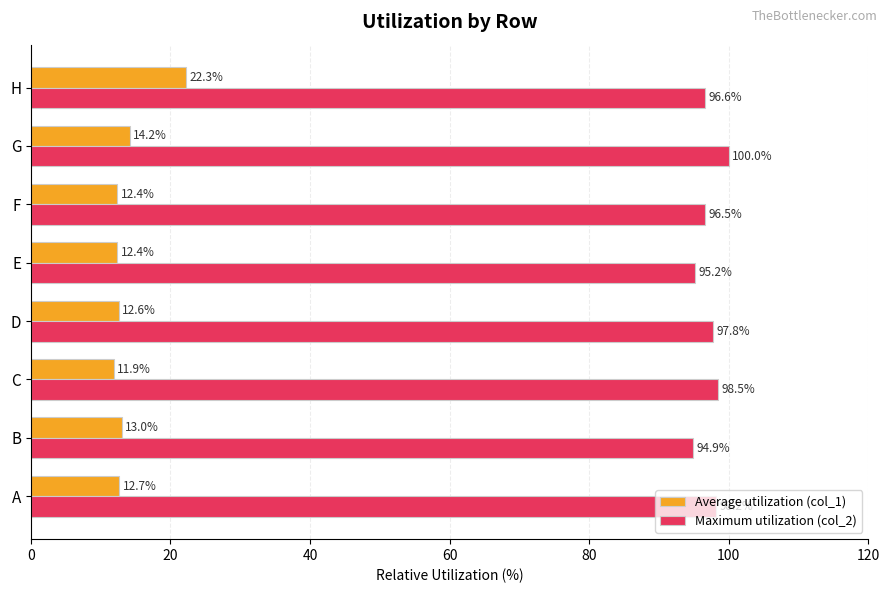

Which series has the widest spread of values?

Average utilization (col_1)